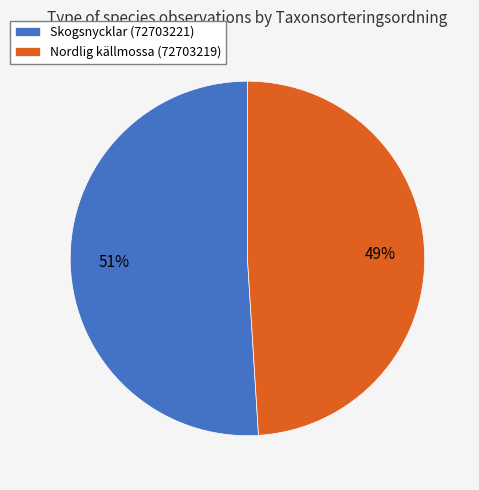

Which slice is the largest?

Skogsnycklar (72703221)